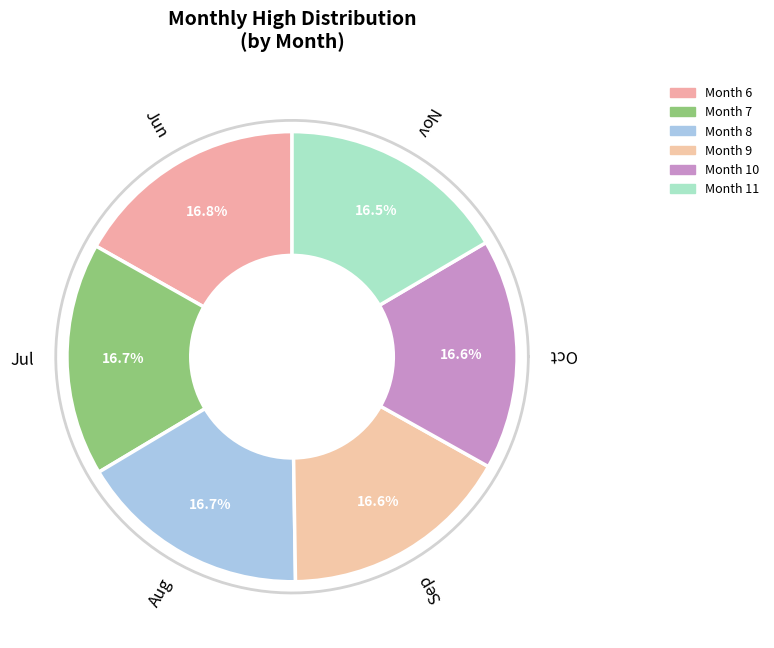

Do 7 and 10 together represent more than half of the pie?

No